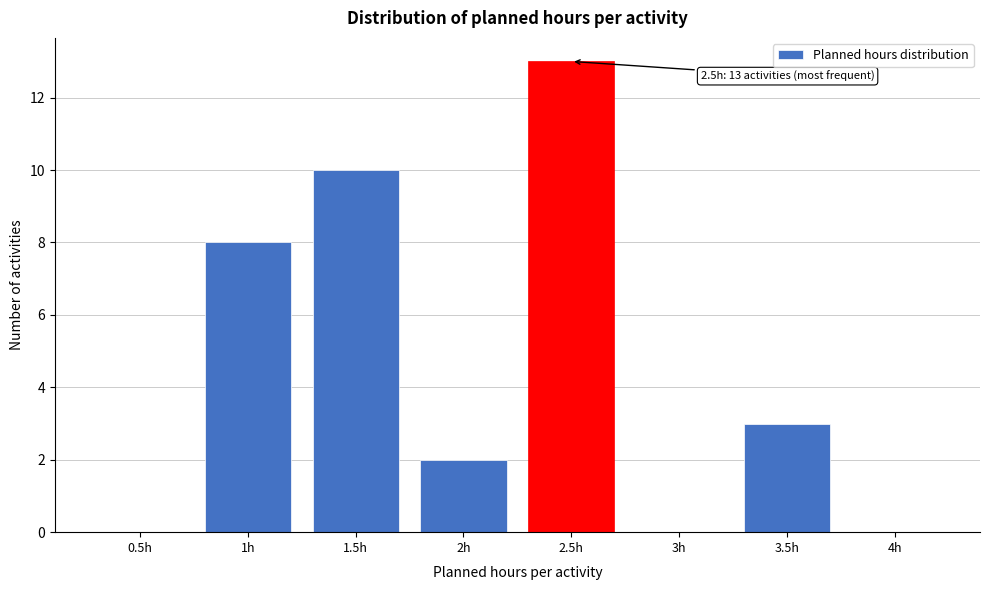

Reading right to left, extract all data points from this chart.

4h=0	3.5h=3	3h=0	2.5h=13	2h=2	1.5h=10	1h=8	0.5h=0